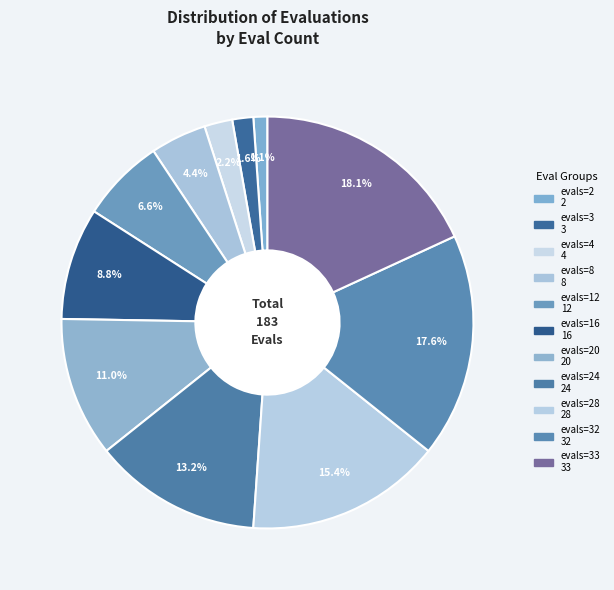

Is there a majority slice in this chart?

No